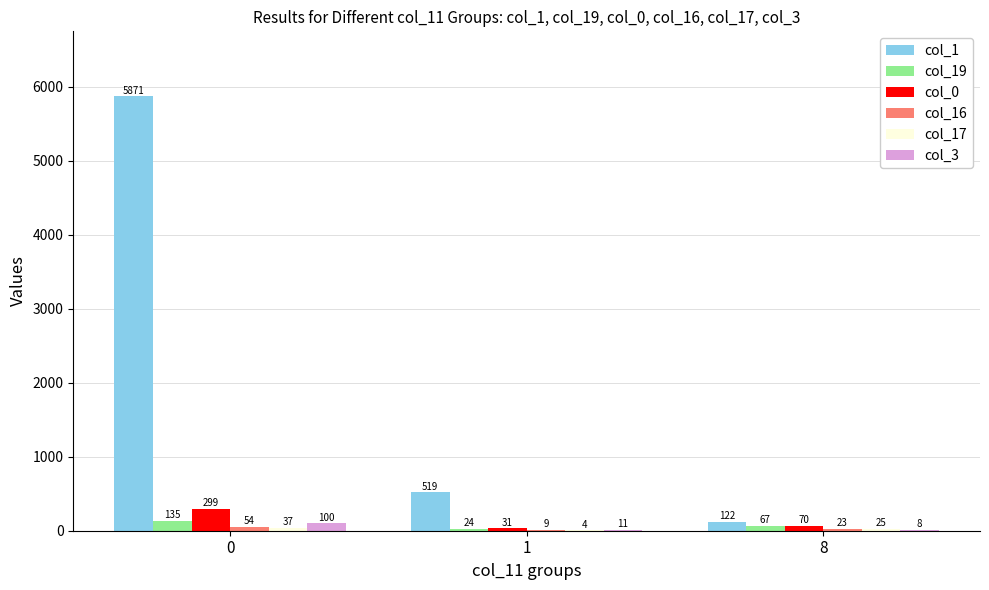

What is the total value across all series at 0?

6496